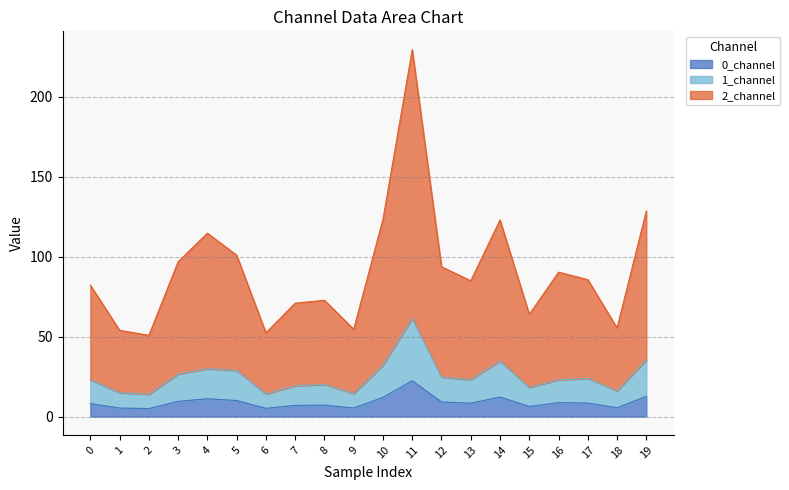

Reading left to right, extract all data points from this chart.

0_channel: 0=8.1	1=5.3	2=5.0	3=9.5	4=11.1	5=10.0	6=5.1	7=7.0	8=7.1	9=5.3	10=12.0	11=22.4	12=9.1	13=8.3	14=12.2	15=6.3	16=8.7	17=8.4	18=5.5	19=12.6
1_channel: 0=22.9	1=15.0	2=13.9	3=26.6	4=29.8	5=28.8	6=14.2	7=19.3	8=20.1	9=14.4	10=32.2	11=61.3	12=24.7	13=23.1	14=34.6	15=18.2	16=23.0	17=23.9	18=16.1	19=35.4
2_channel: 0=82.2	1=53.9	2=50.8	3=96.7	4=114.6	5=100.8	6=52.4	7=70.9	8=72.7	9=54.6	10=123.3	11=229.3	12=93.6	13=84.9	14=122.9	15=63.8	16=90.2	17=85.6	18=55.4	19=128.5